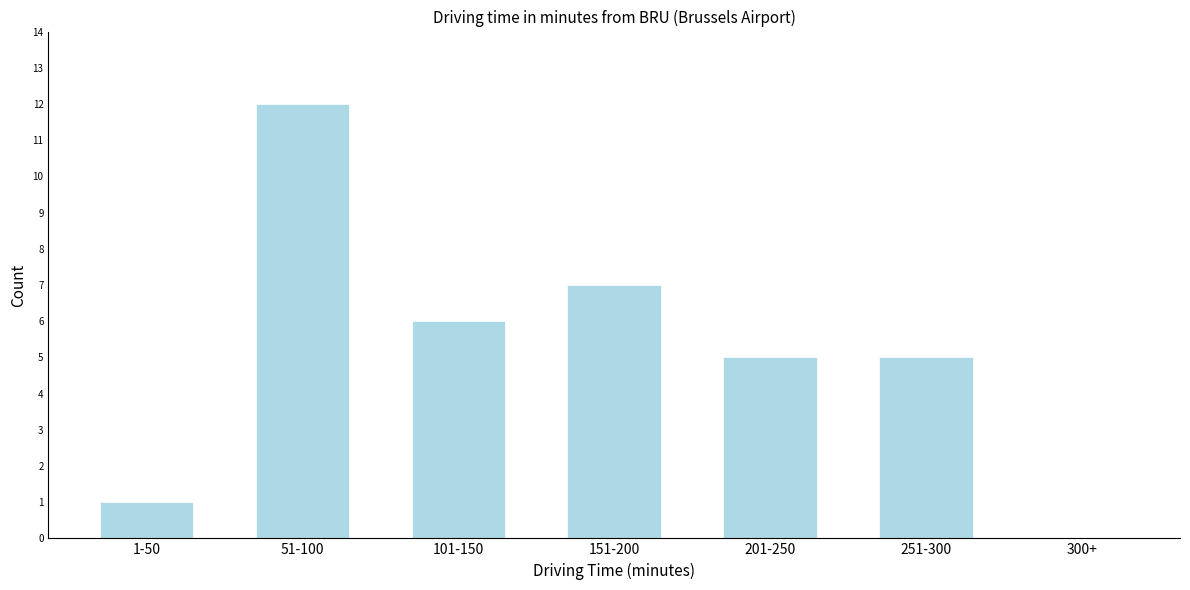

Reading right to left, transcribe all the data shown in this chart.

300+=0	251-300=5	201-250=5	151-200=7	101-150=6	51-100=12	1-50=1